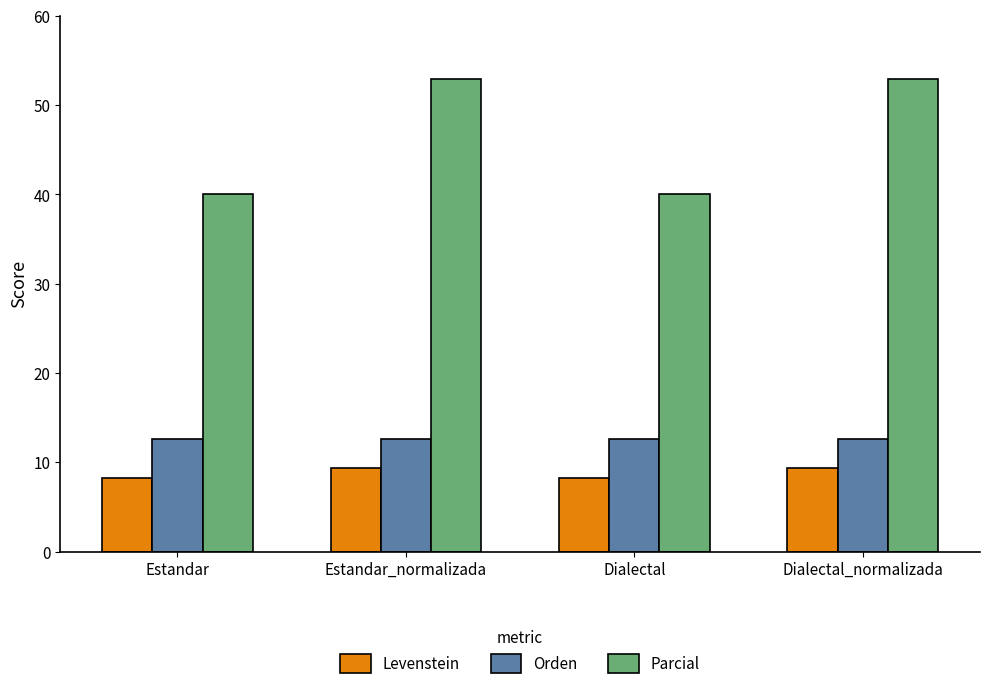

Count the number of categories in the chart.

4